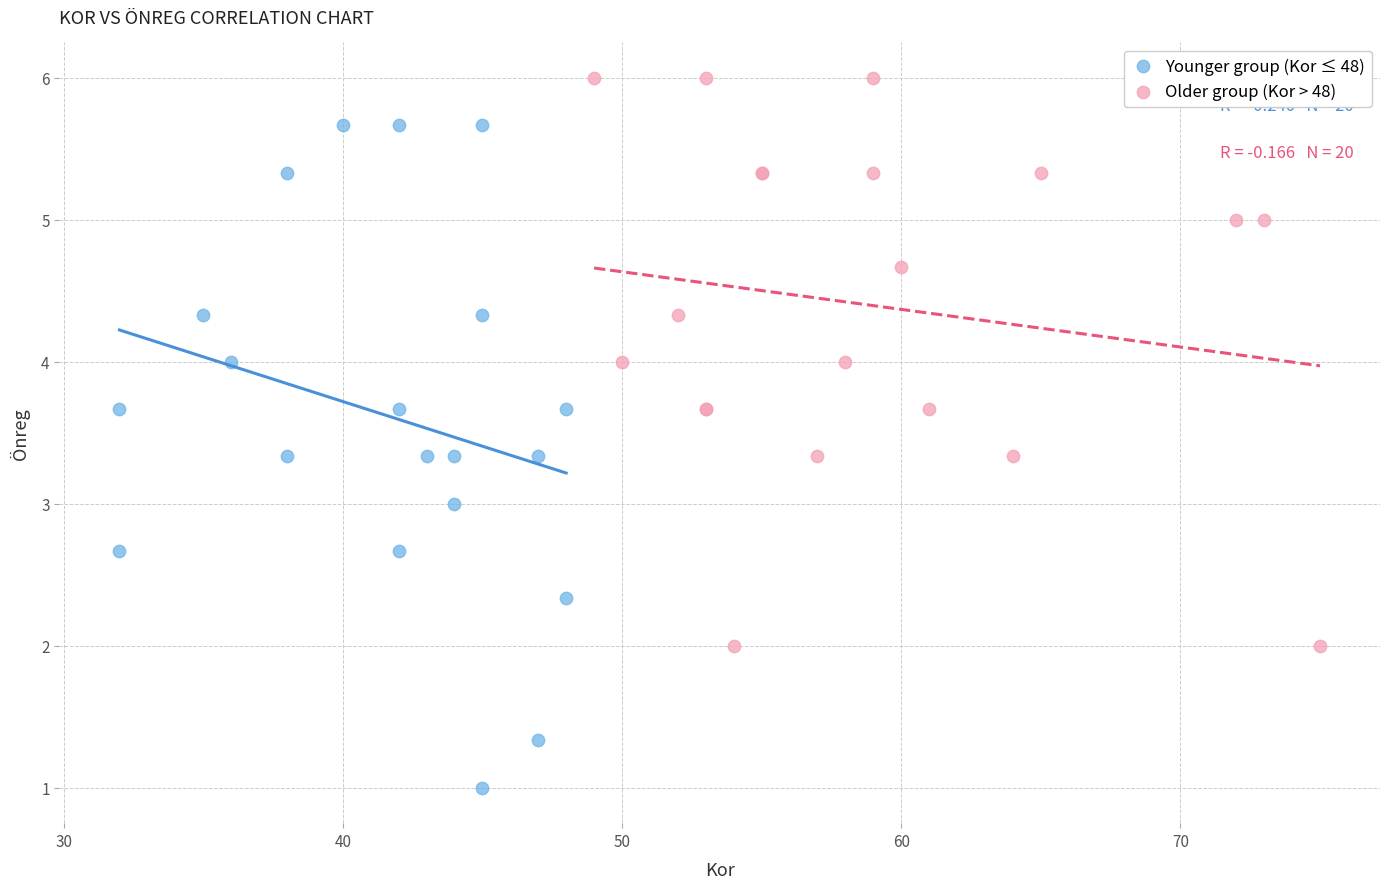

Which series reaches the minimum Y coordinate?

Younger group (Kor ≤ 48)